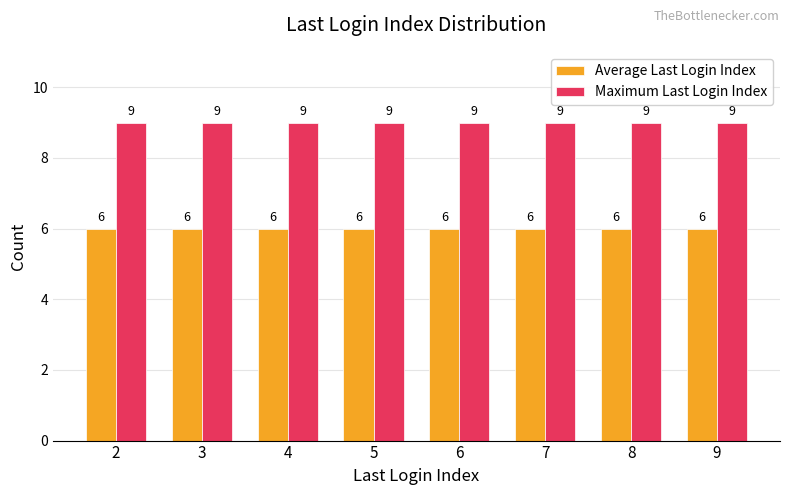

At 7, list the series in order from smallest to largest.

Average Last Login Index, Maximum Last Login Index